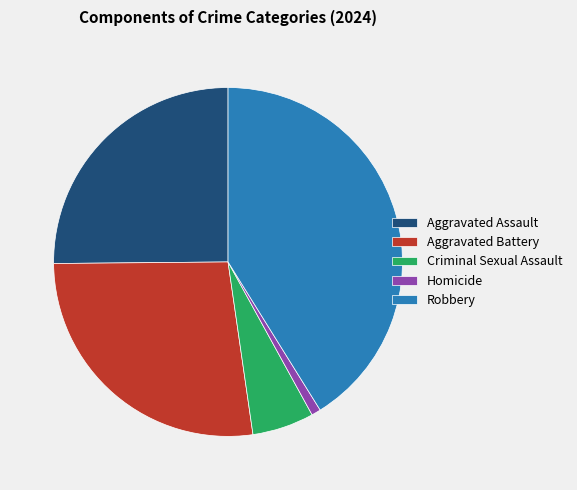

How many slices are in this pie chart?

5